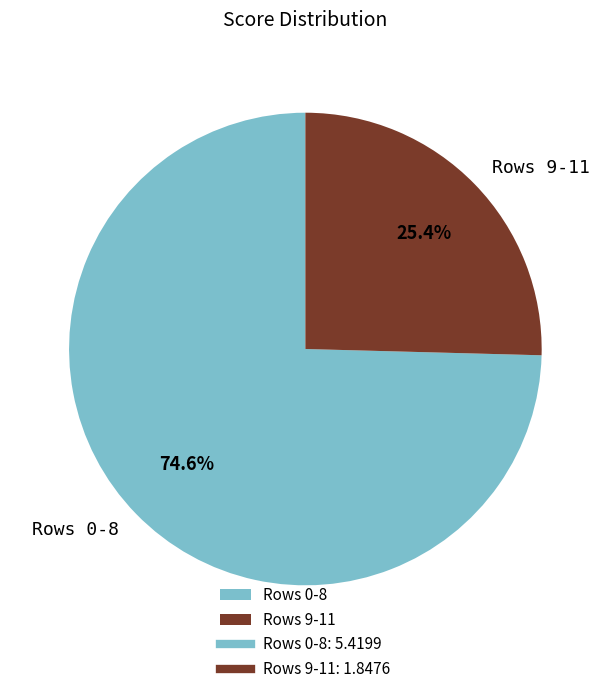

Rank the categories by value from highest to lowest.

Rows 0-8, Rows 9-11